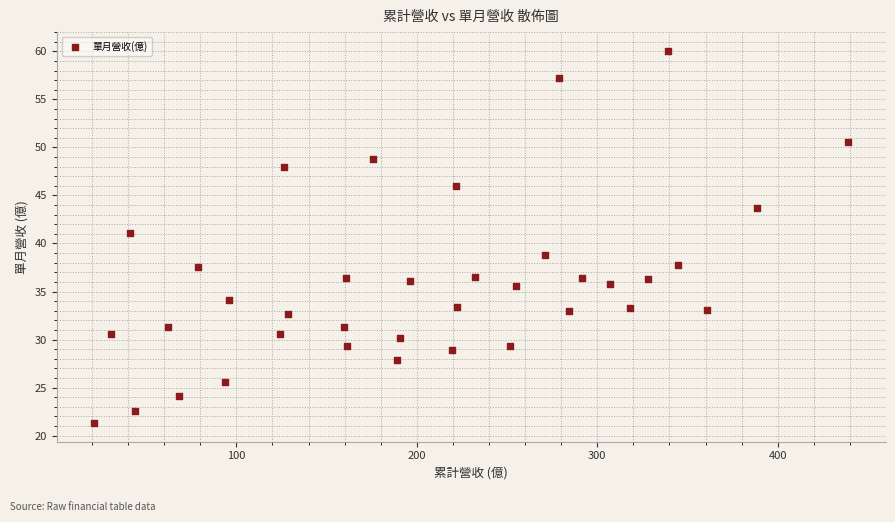

What is the range of Y values (max minus min)?

38.8